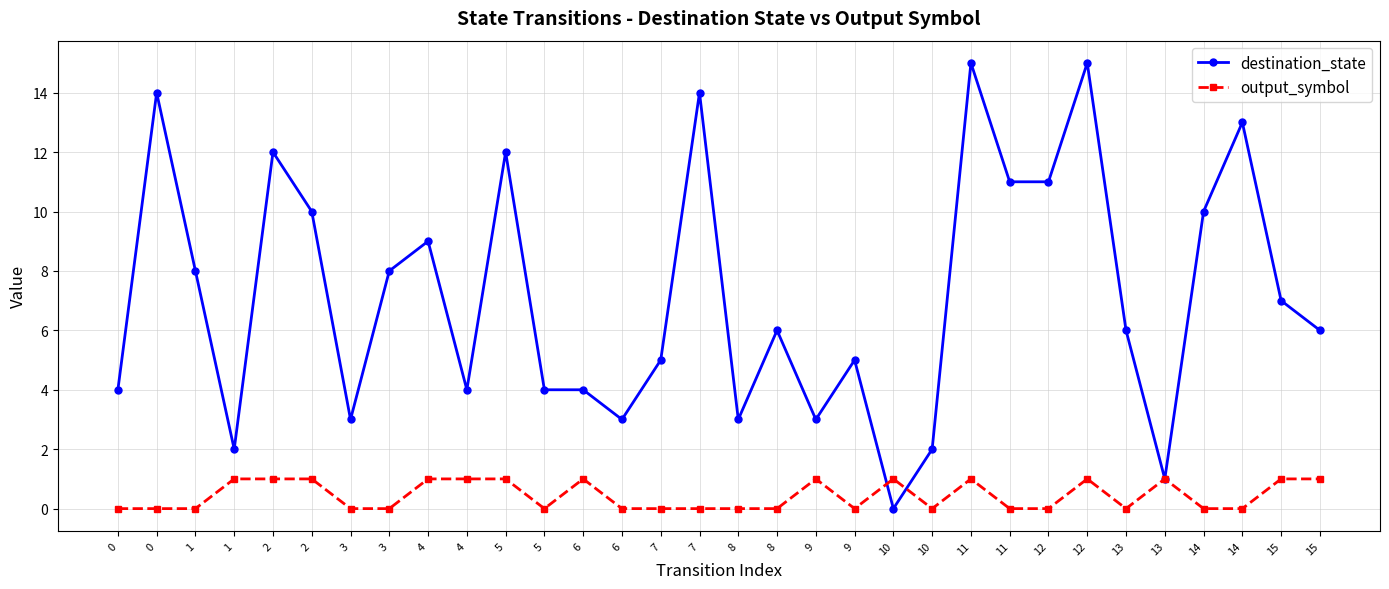

Rank the series by their maximum value, from highest to lowest.

destination_state, output_symbol